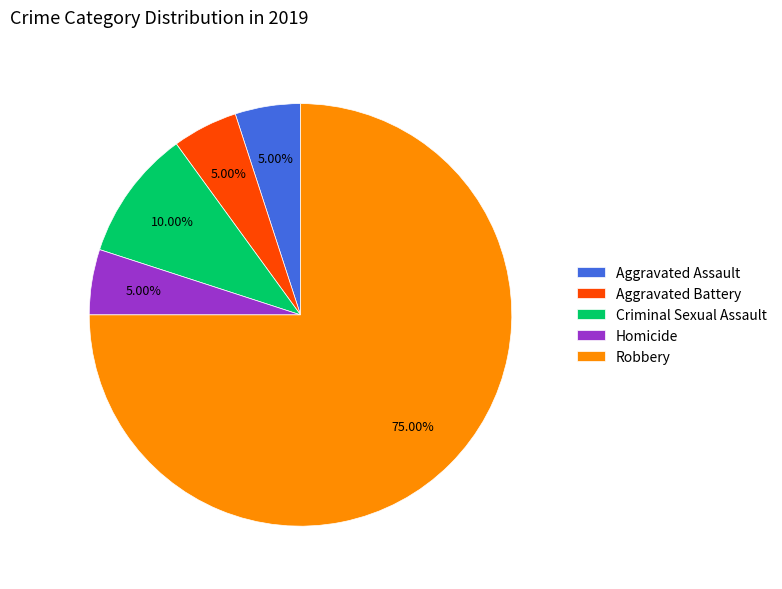

How many segments does this pie chart have?

5